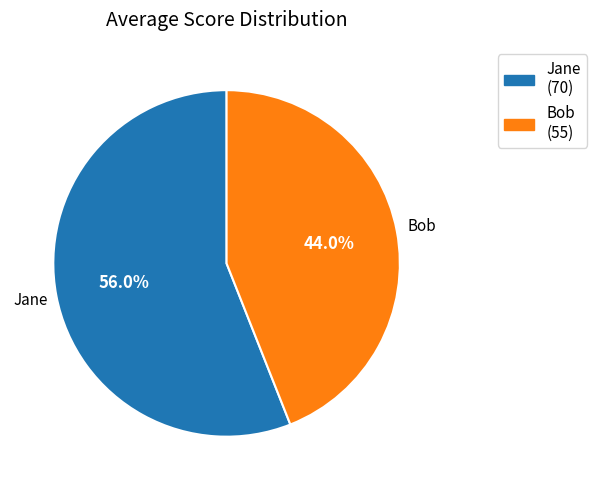

Is it true that Bob is 44% of the pie?

True